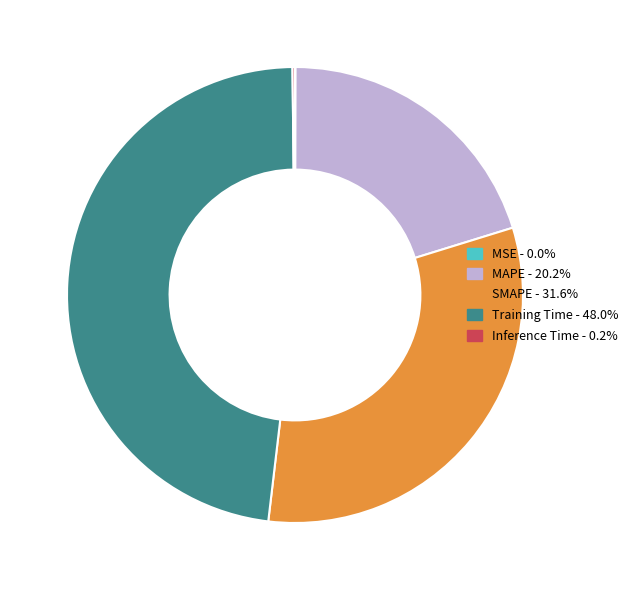

Which slice is the largest?

Training Time